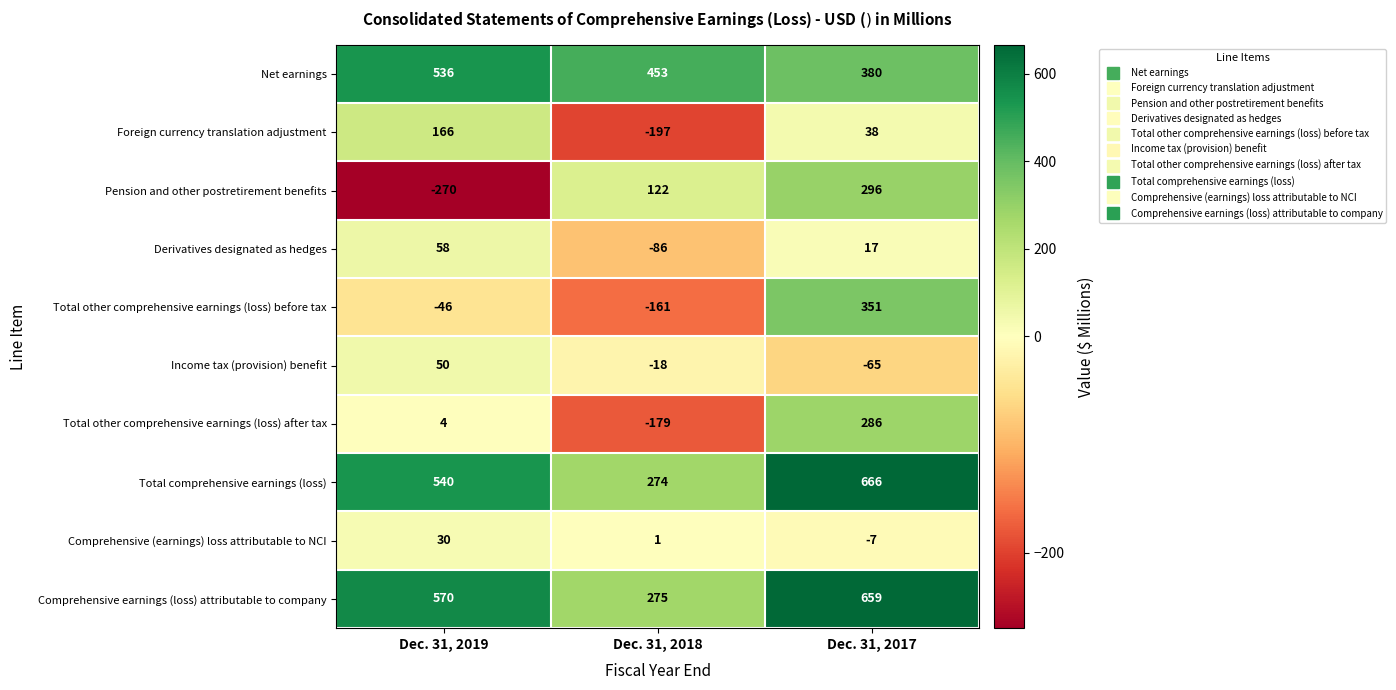

How many data points does each series have?

3